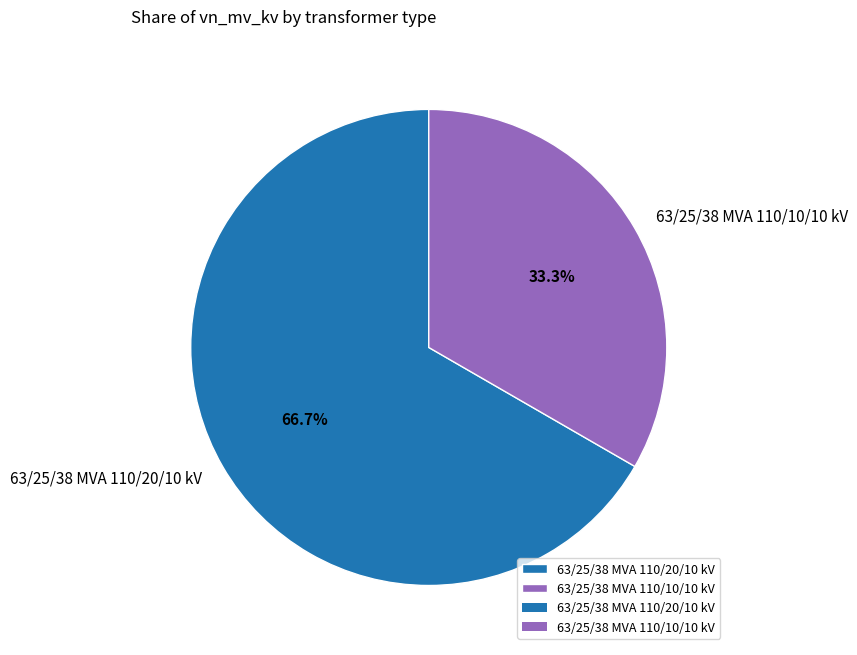

True or false: 63/25/38 MVA 110/10/10 kV accounts for 27% of the total.

False